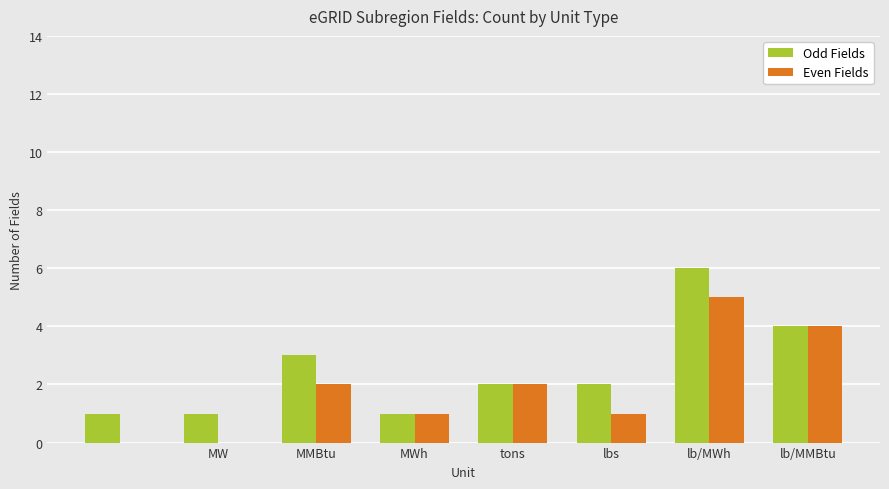

What is the sum of all Odd Fields values?

20